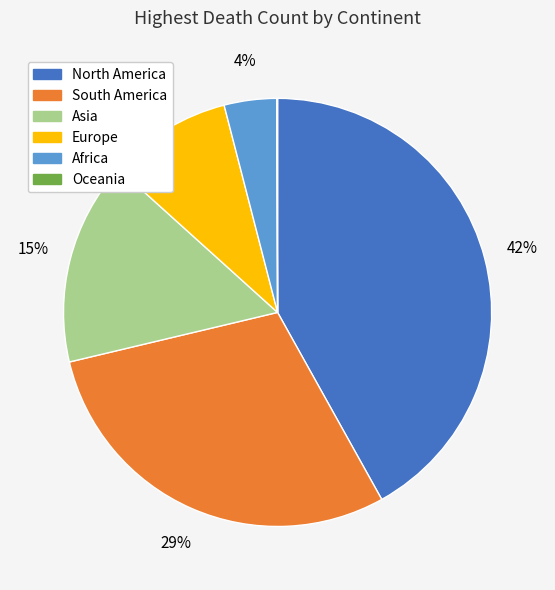

To the nearest percent, what is the difference between the largest and smallest slice percentages?

42%